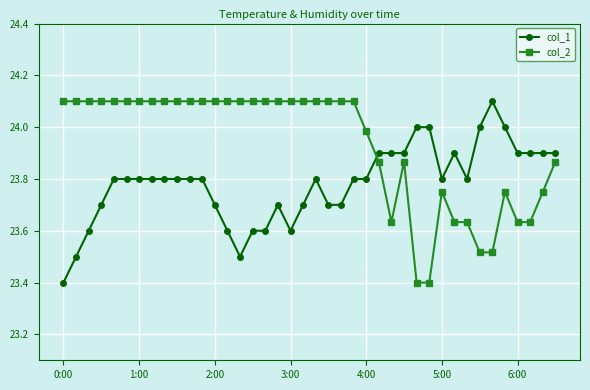

What is the difference between the maximum and second lowest values in the col_2 series?

0.7